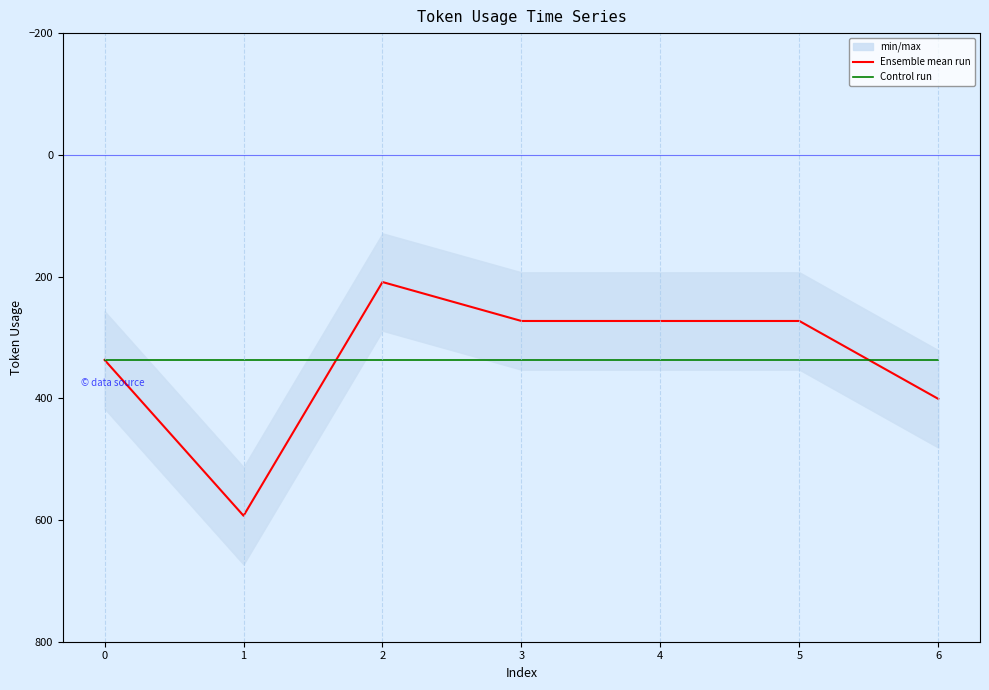

Count the number of categories in the chart.

7